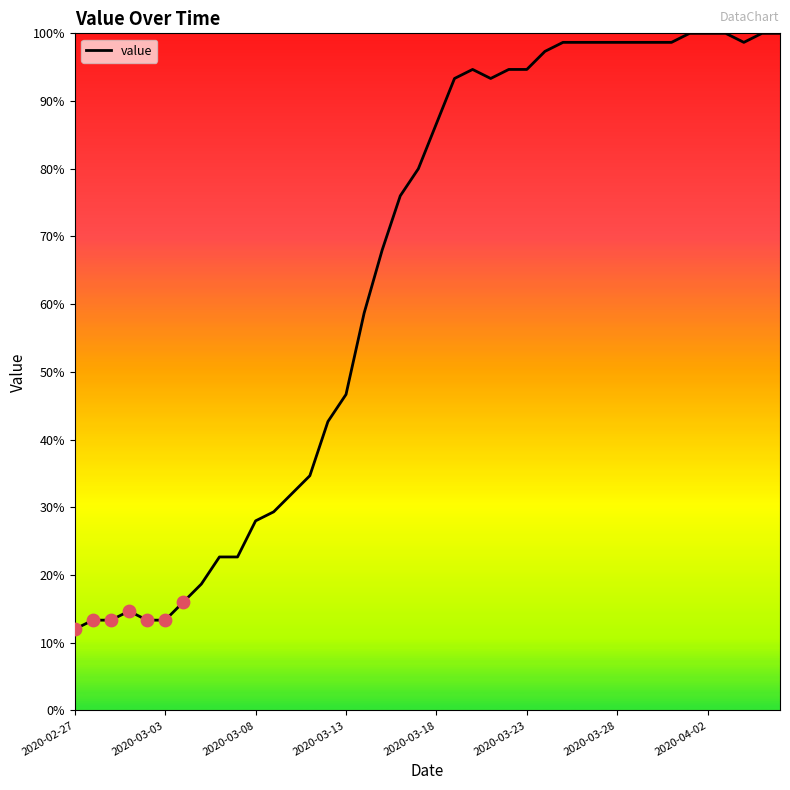

What is the minimum value shown in the chart?

12.0